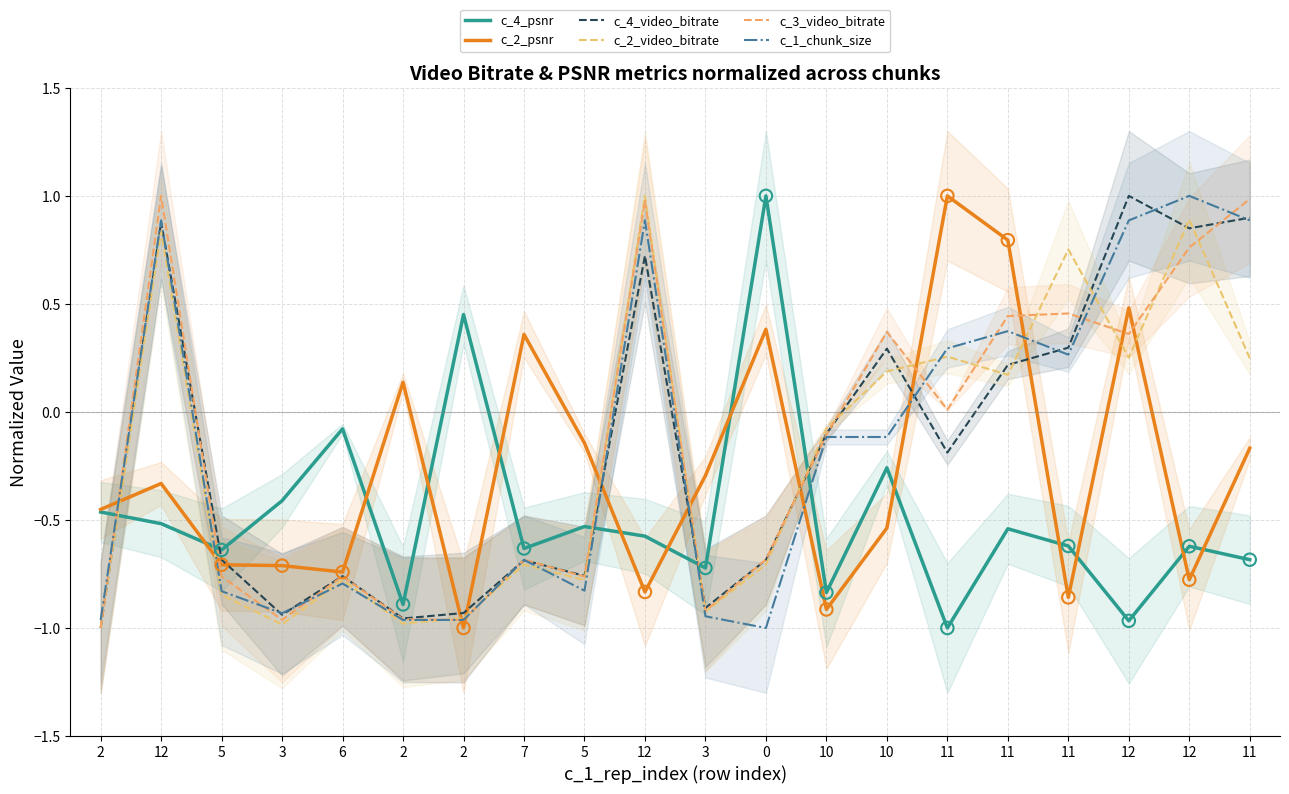

Is the value of c_1_chunk_size at 5 greater than the value of c_2_video_bitrate at 11?

No